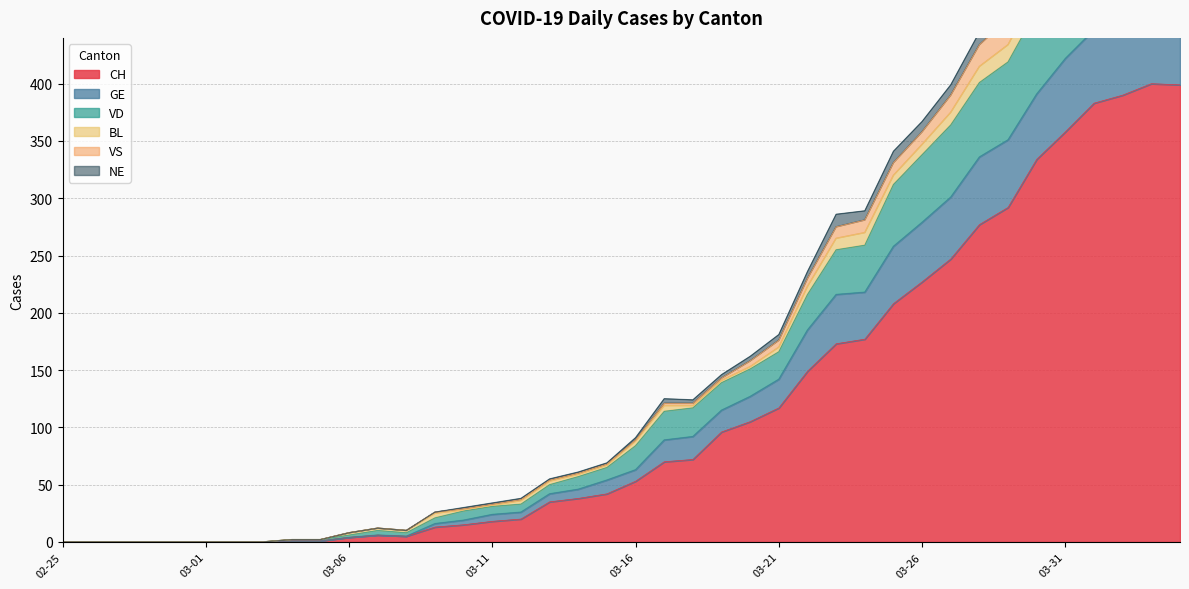

The CH series shows 53 at 03-16. True or false?

True